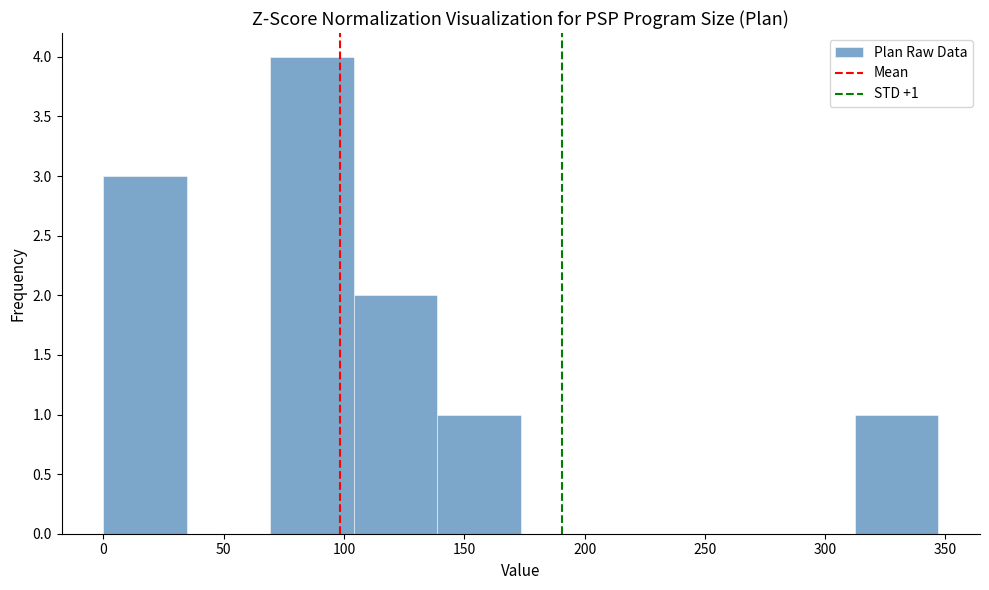

Over which range of the x-axis is the bar tallest?

70 to 105